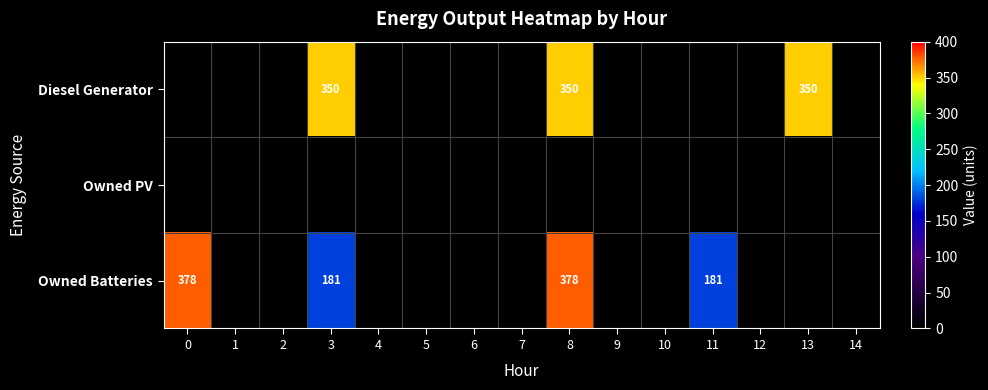

True or false: row_1 has a value of 0 at 1.

True